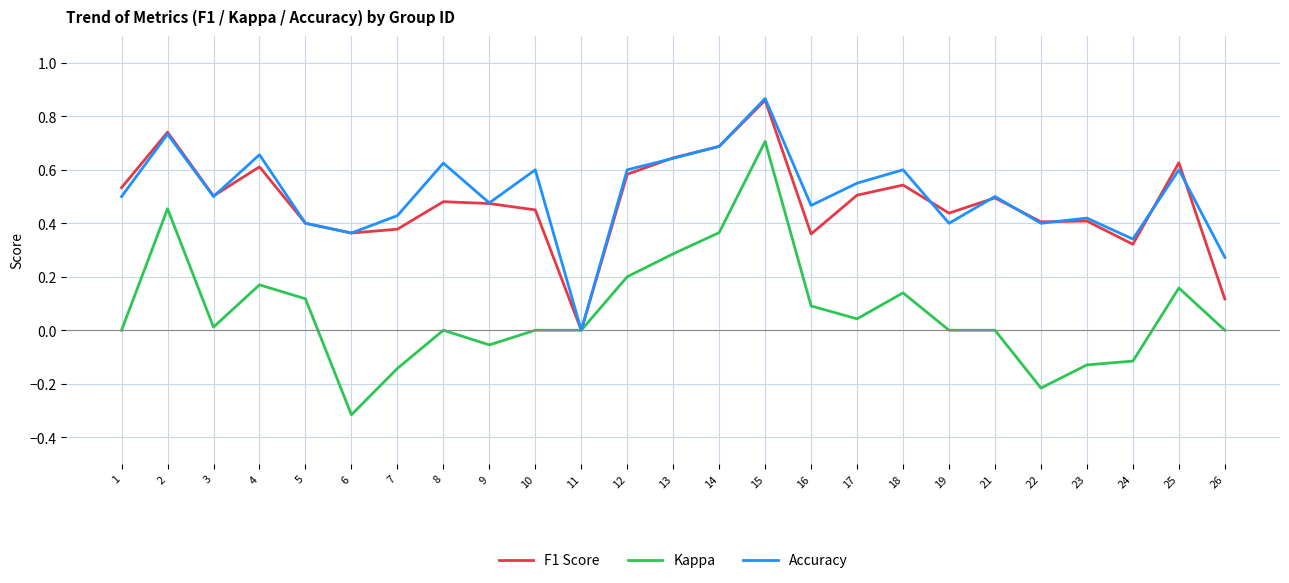

At which category does the chart reach its minimum across all series?

6